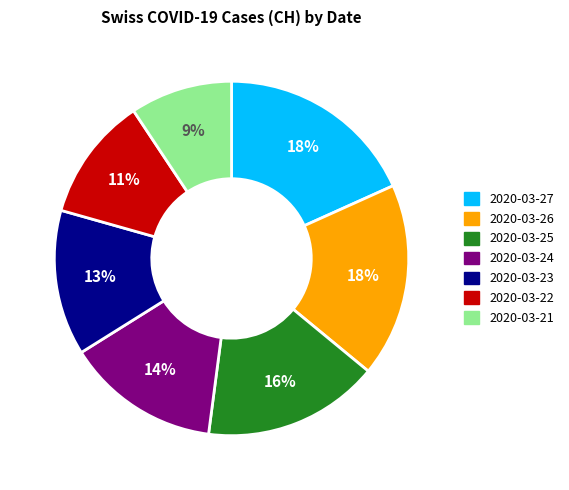

Does 2020-03-23 represent more than half of the total?

No